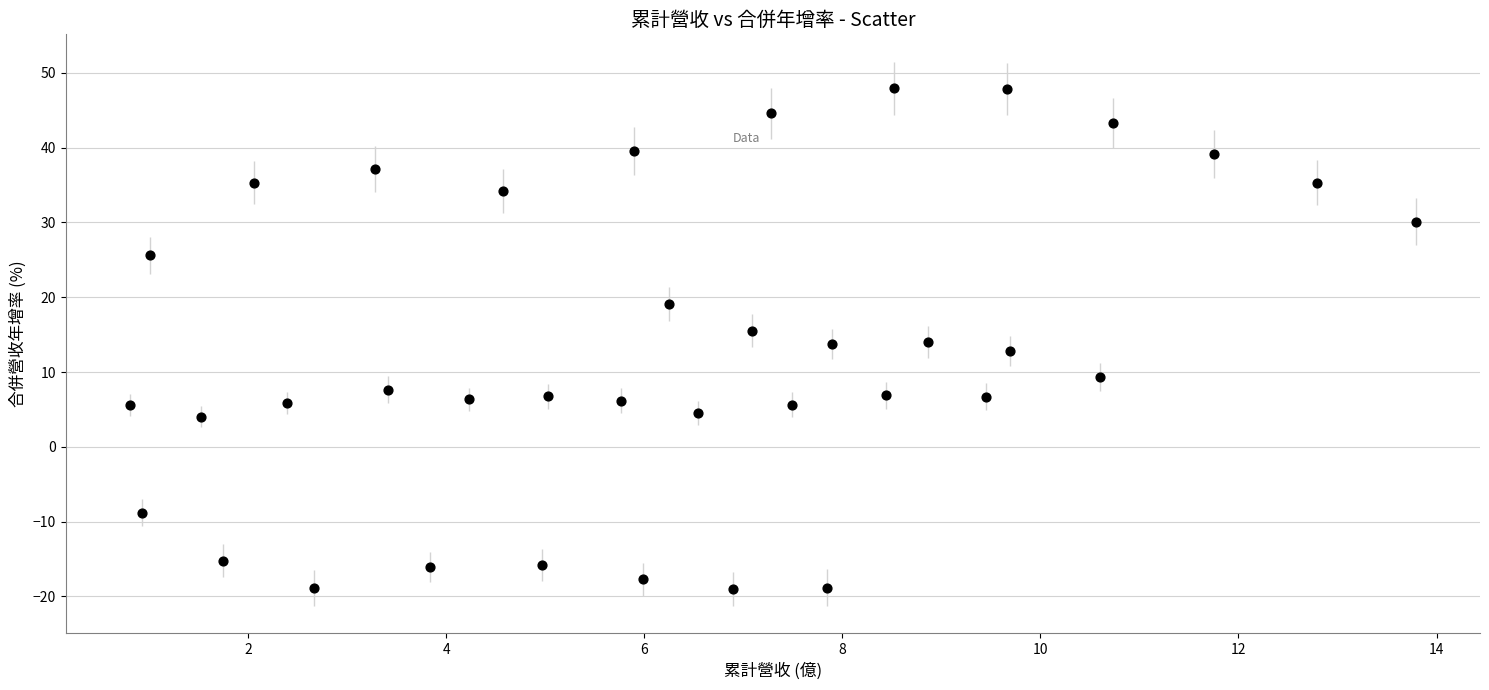

What is the range of X values (max minus min)?

13.0